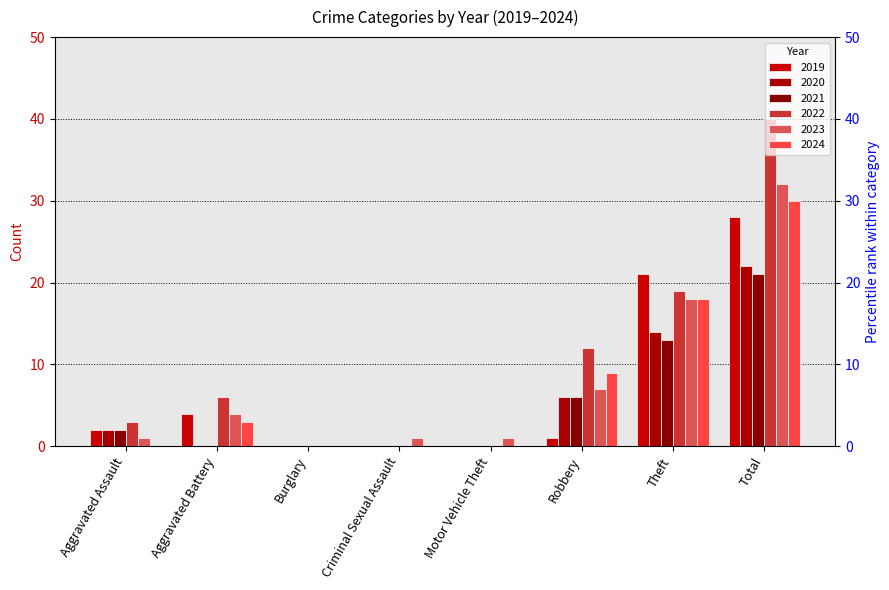

Which series has the largest total across all categories?

2022